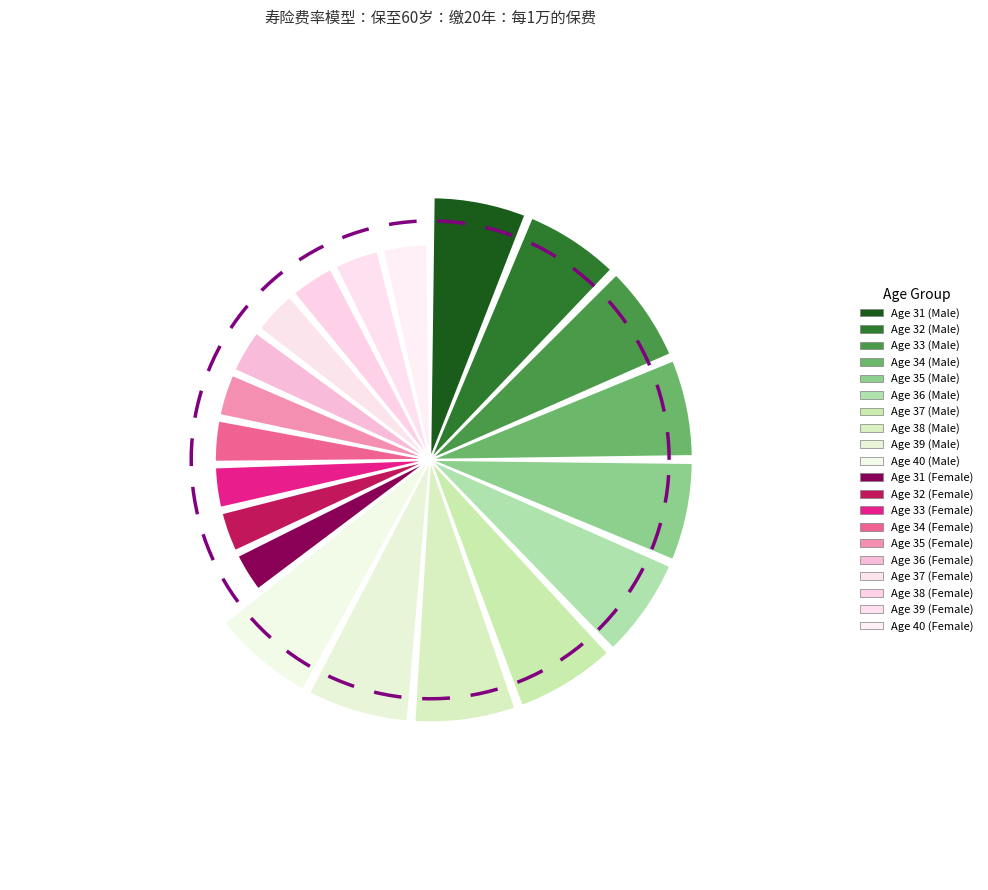

What portion of the pie excludes 38?

89.7%